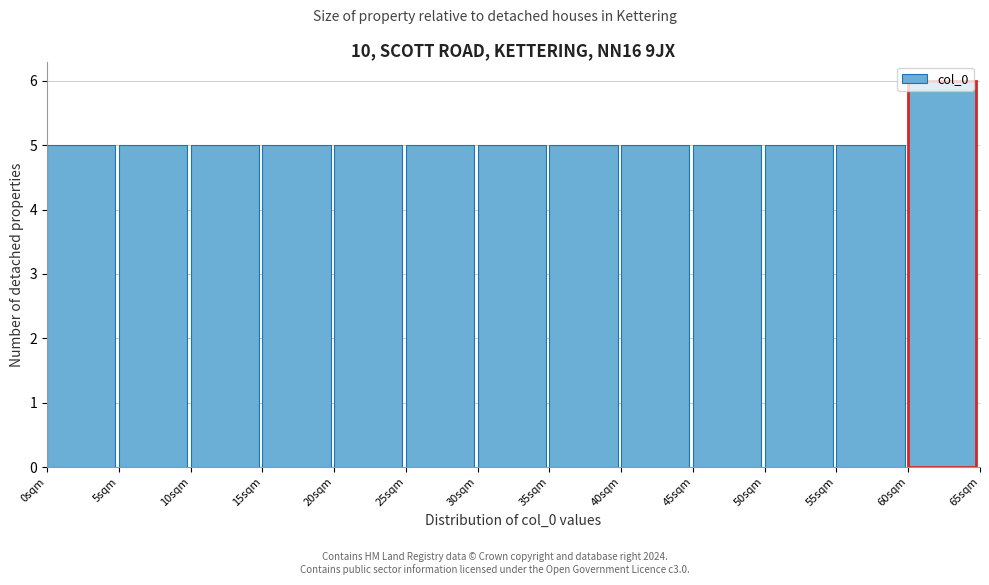

What is the height of the bar covering 30 to 35 on the x-axis? The values are not printed on the chart, so give them approximately, as read against the axis.

5